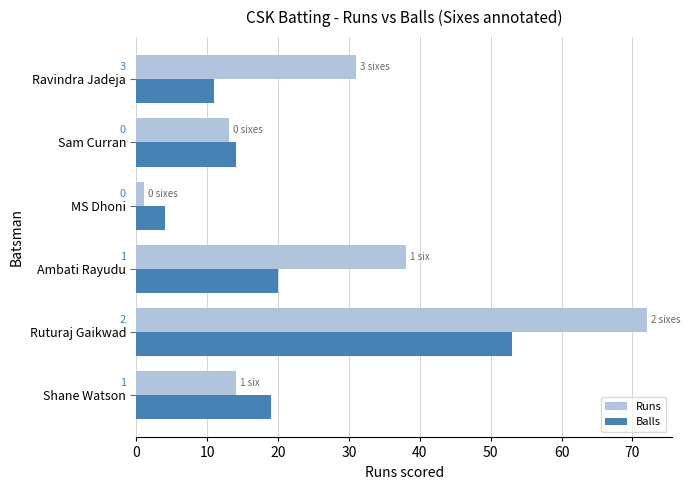

What is the value of the Balls bar at the 1st from the left?

19